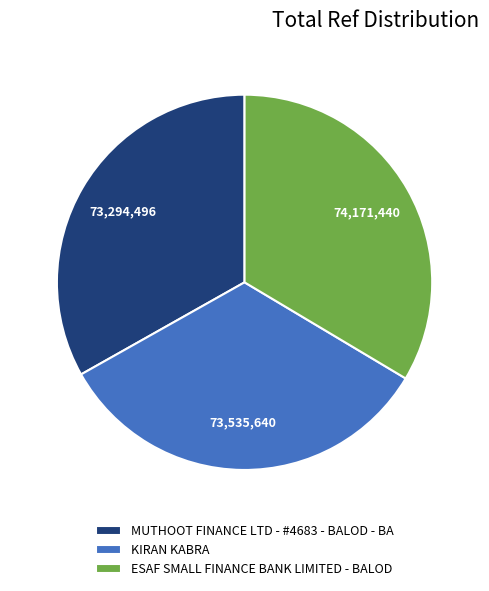

Does any single category account for the majority?

No